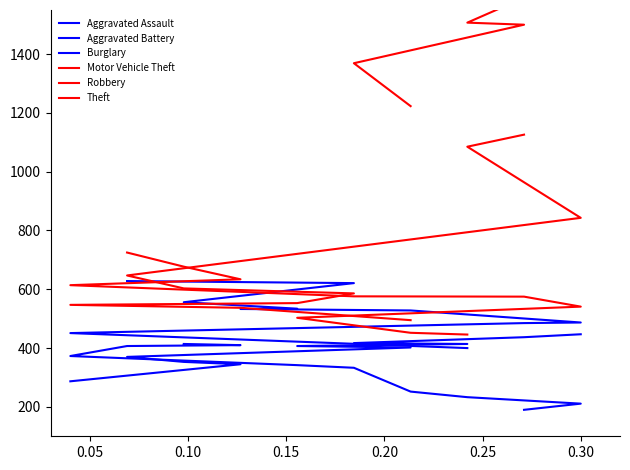

What is the value of the Aggravated Battery point at the 10th from the left?

628